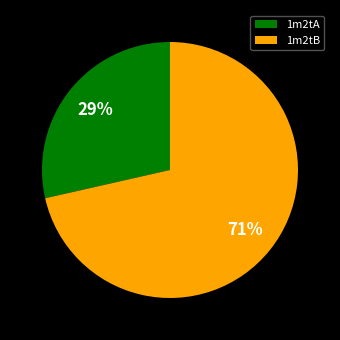

To the nearest percent, what is the combined percentage of 1m2tA and 1m2tB?

100%